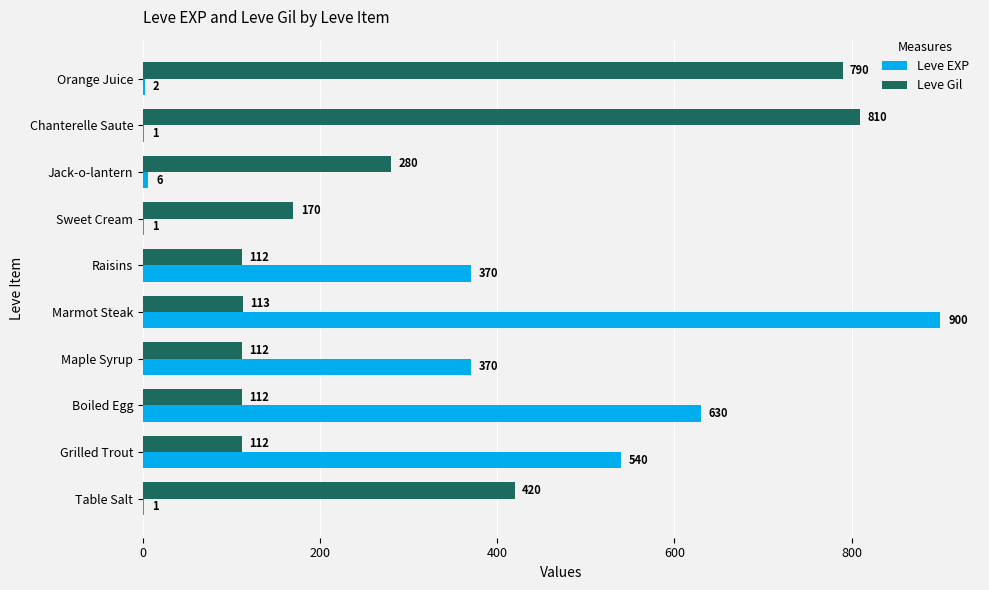

What is the sum of the Leve EXP values at Table Salt and Marmot Steak?

901